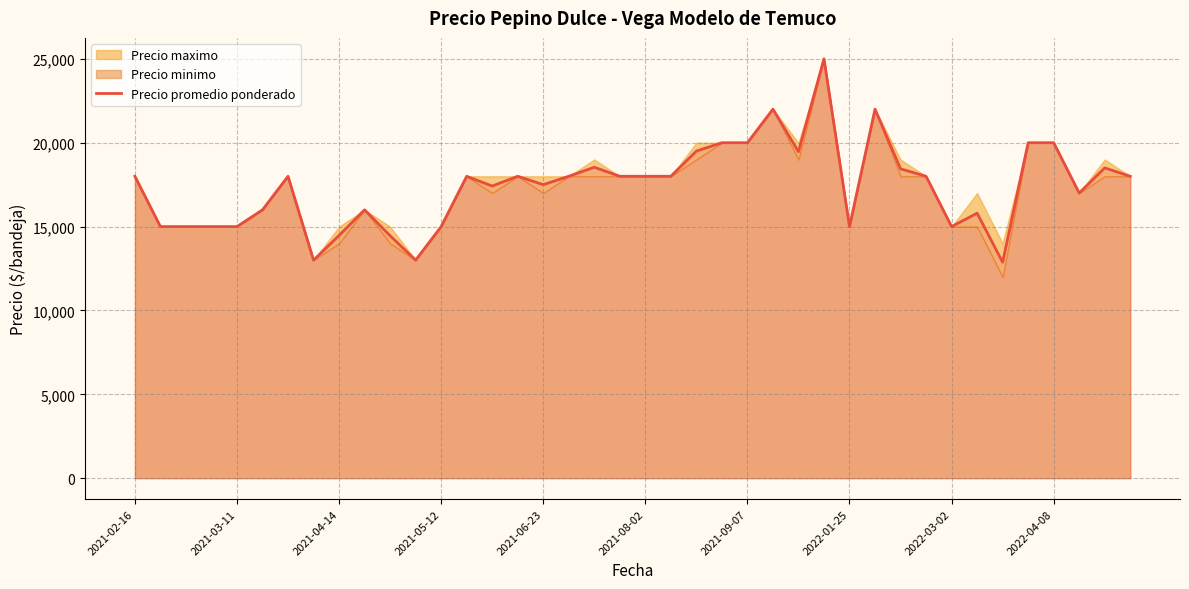

At which category does the chart reach its minimum across all series?

34